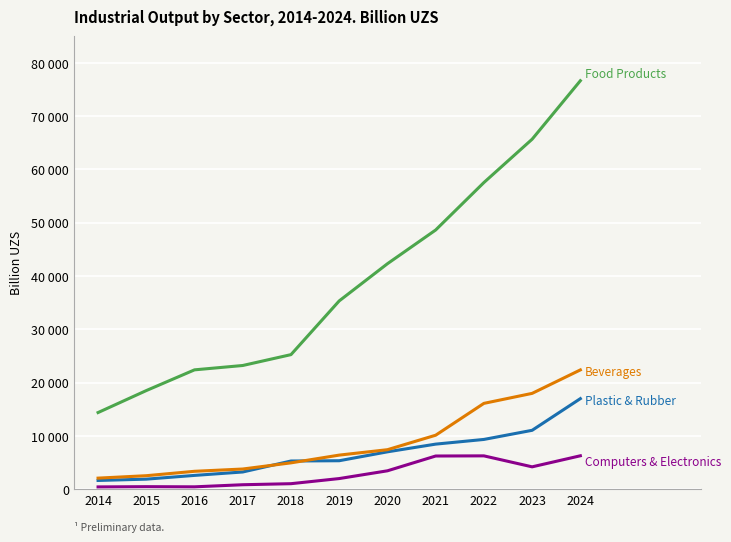

Does the chart display data point markers on the line(s)?

No